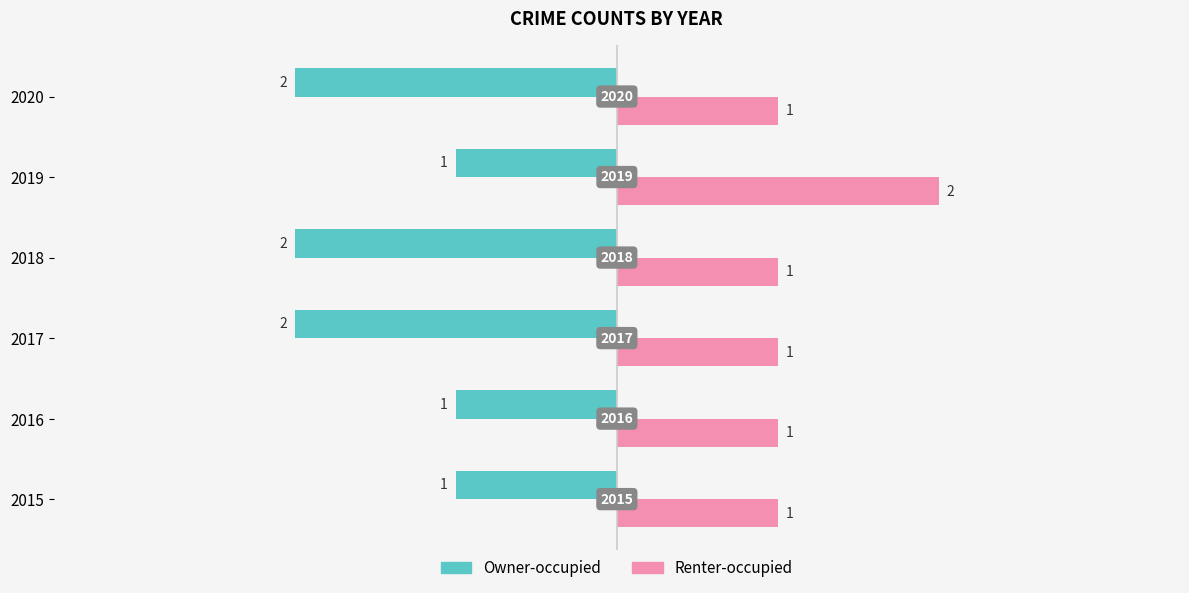

Count the Renter-occupied values in the range 1 to 2.

6